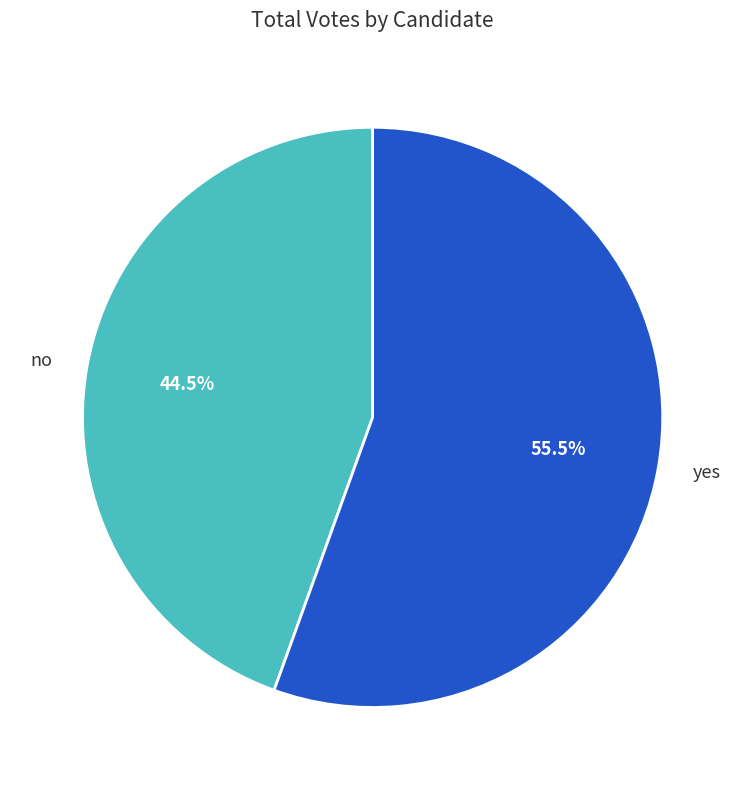

Does yes account for over 50% of the chart?

Yes